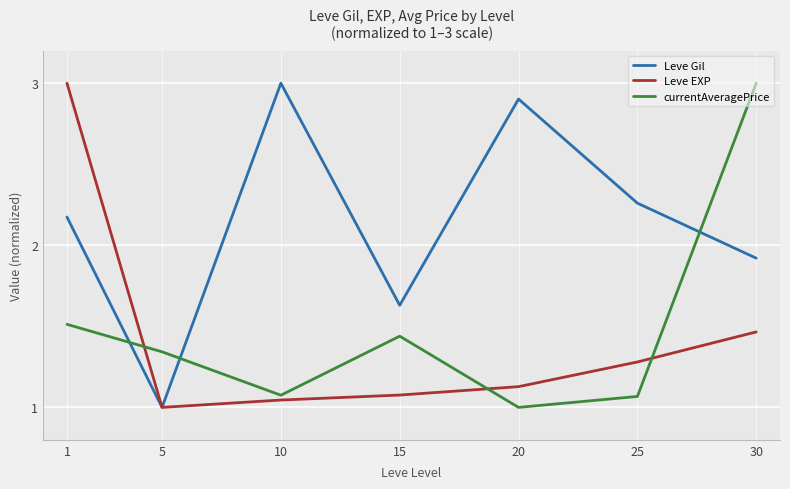

The Leve Gil series shows 1.9 at 30. True or false?

True